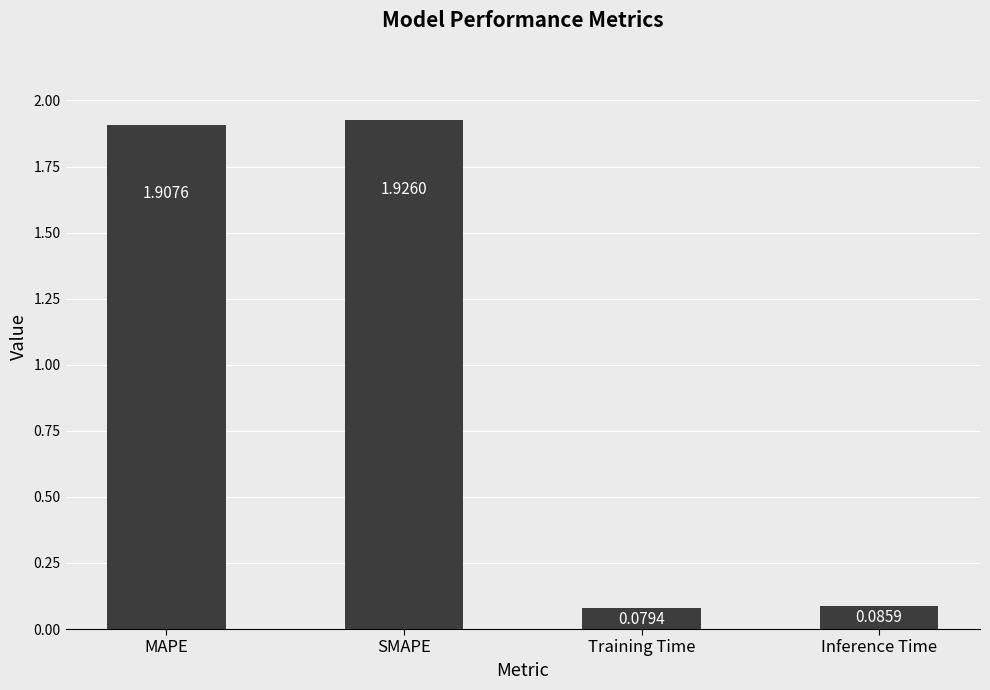

The value at SMAPE is 1.9. True or false?

True